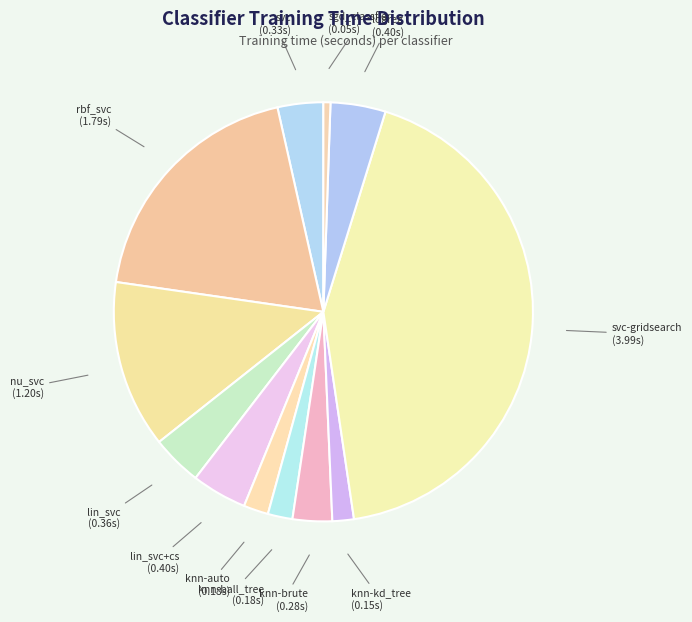

Is it true that nu_svc is 13% of the pie?

True